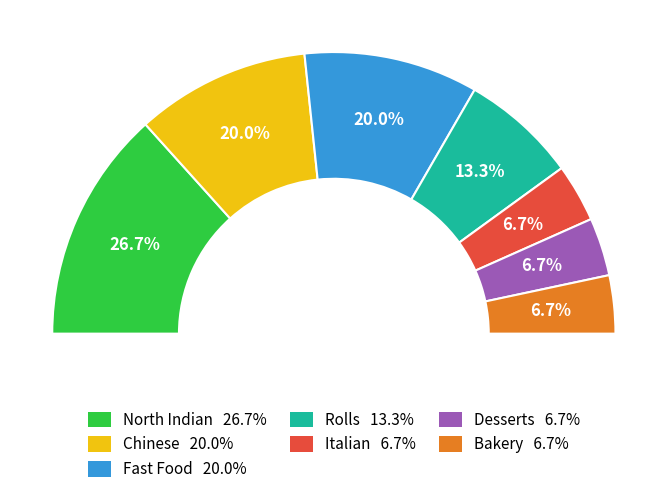

Is it true that Rolls is 13% of the pie?

True